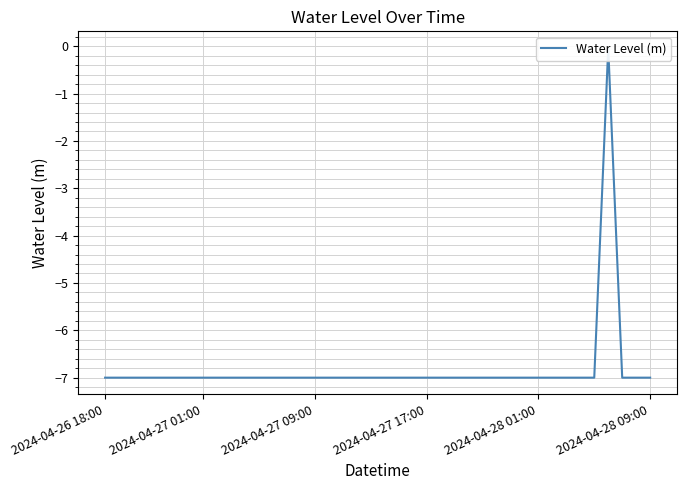

True or false: the data shows -7.0 at 19.

True